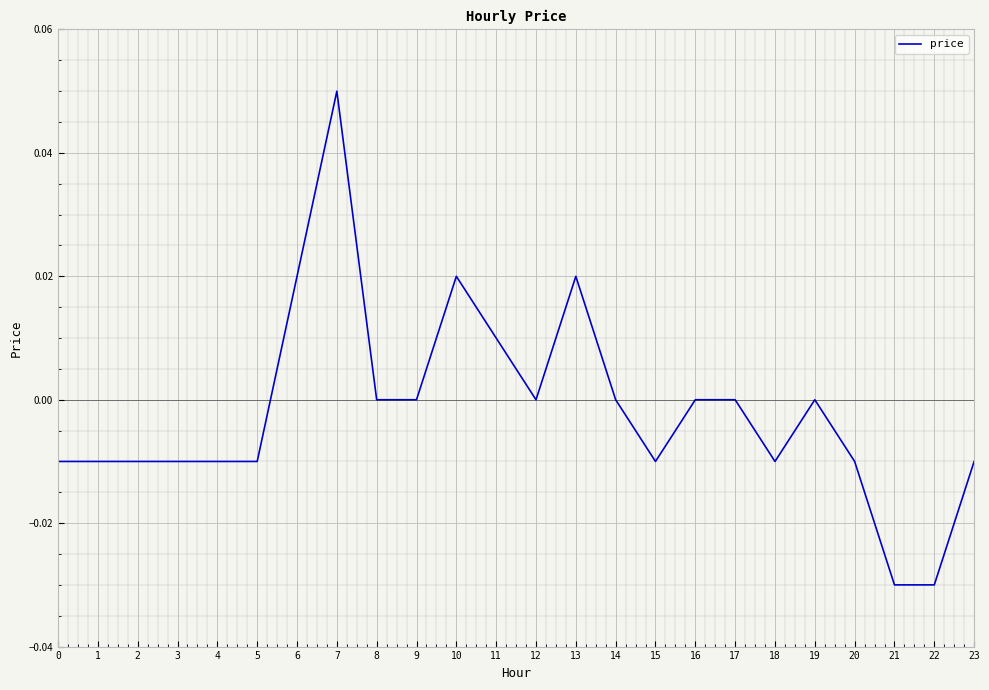

True or false: the data shows -0.0 at 20.

True